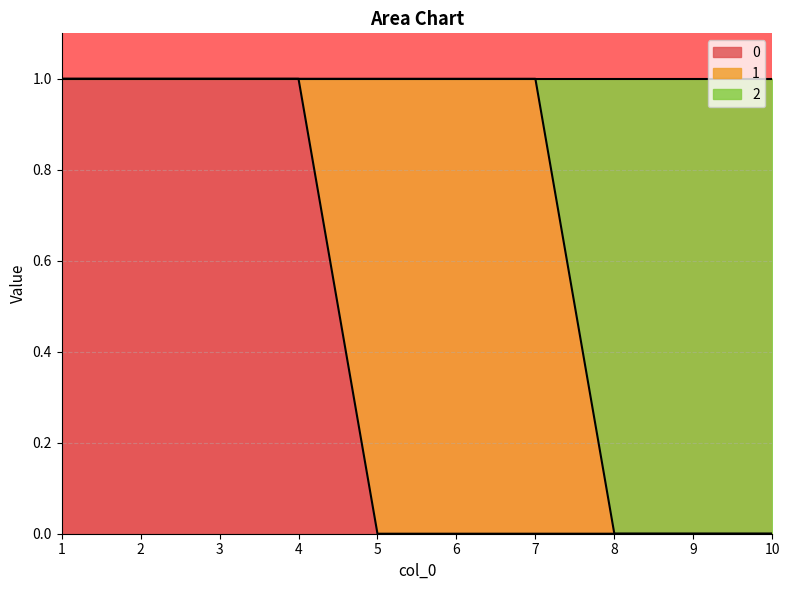

How many values in 0 are above zero?

4